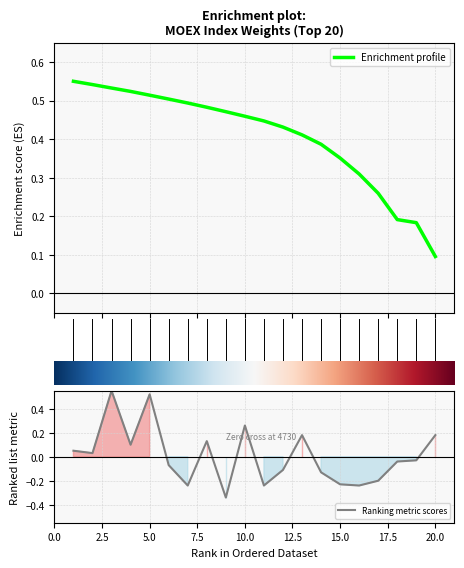

Reading left to right, what are all the values shown in this chart?

0.0	0.0	0.6	0.1	0.5	-0.1	-0.2	0.1	-0.3	0.3	-0.2	-0.1	0.2	-0.1	-0.2	-0.2	-0.2	-0.0	-0.0	0.2